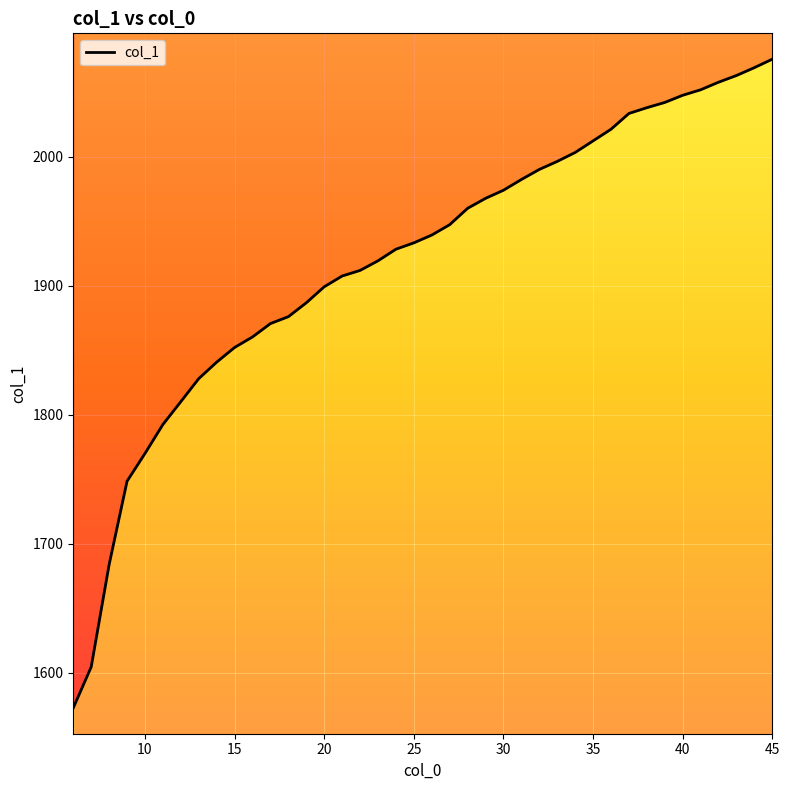

What is the value of the 38th point from the left?

2062.8